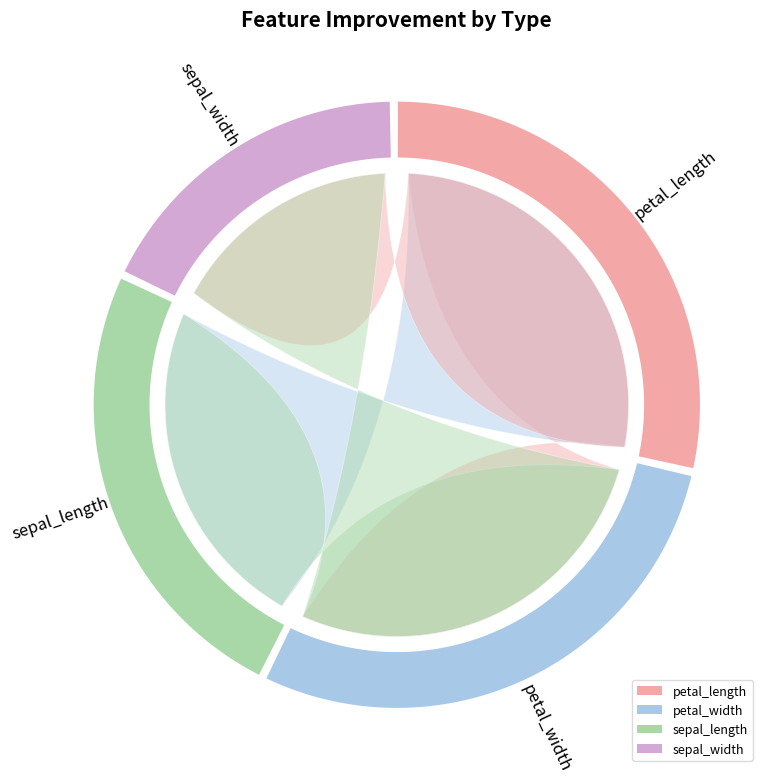

Is there a majority slice in this chart?

No